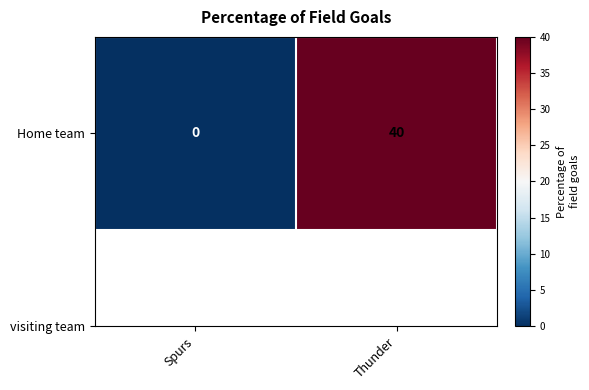

What is the maximum value shown in the chart?

40